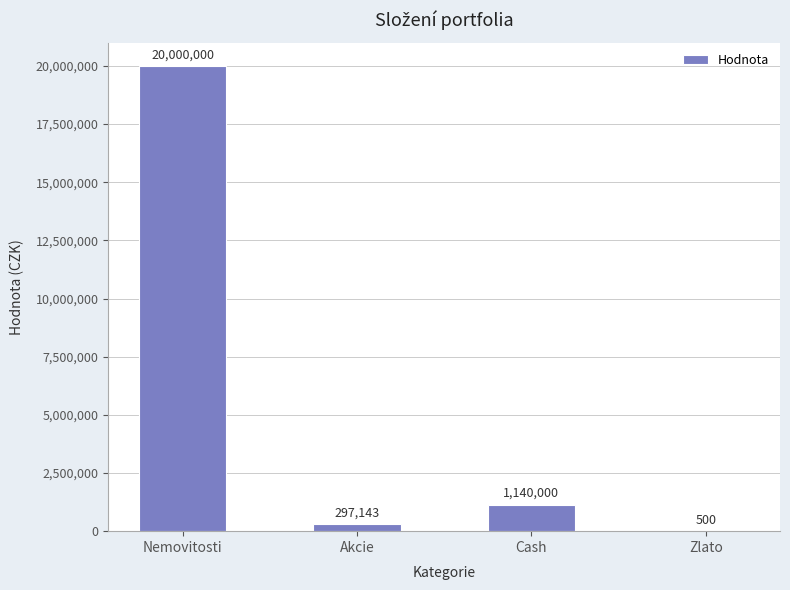

Are the bars grouped side by side (vs. stacked)?

No